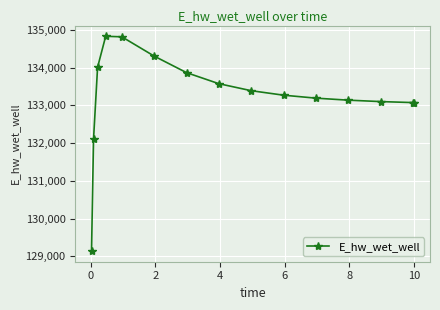

How many lines are shown in the chart?

1